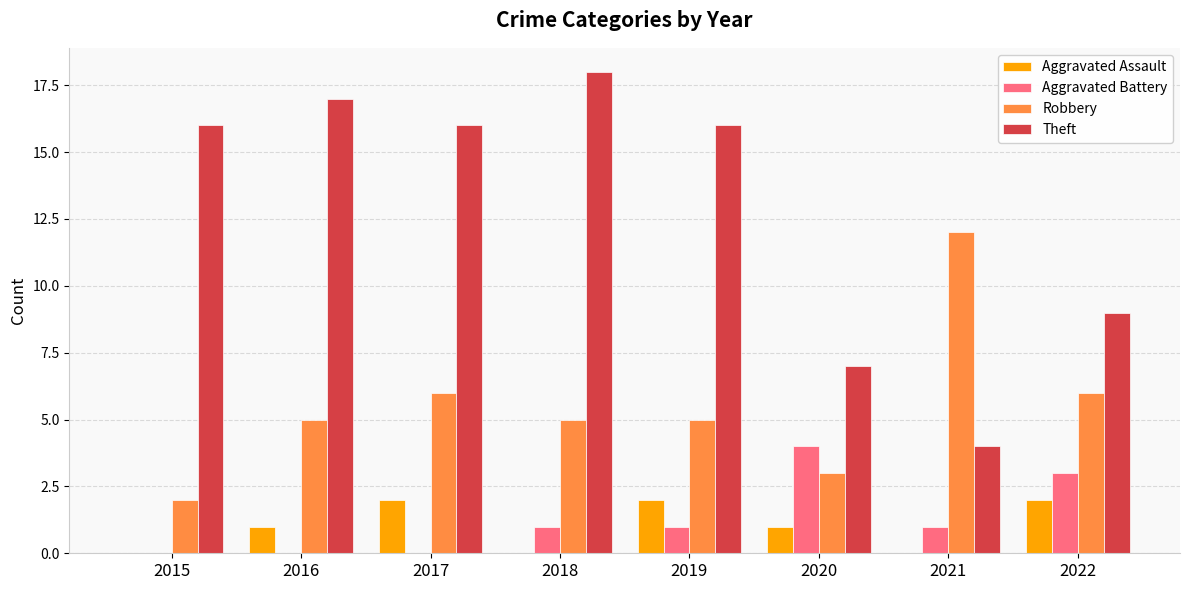

The value of Theft at 2021 is 1. True or false?

False